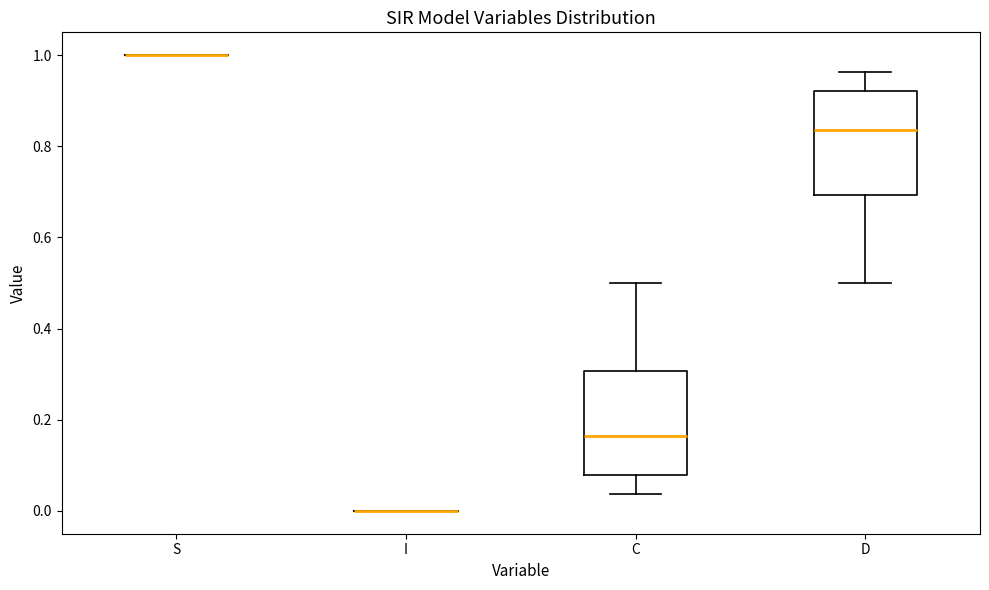

Reading left to right, transcribe this box plot: for each box, give where its median line is, the range the box spans, and where its two whiskers end, as read against the y-axis. The values are not printed on the chart, so give them approximately, as read against the axis.

S: box collapsed to a line at 1.00, whiskers 1.00 to 1.00
I: box collapsed to a line at 0.00, whiskers 0.00 to 0.00
C: median 0.16, box 0.08 to 0.30, whiskers 0.04 to 0.50
D: median 0.84, box 0.70 to 0.92, whiskers 0.50 to 0.96